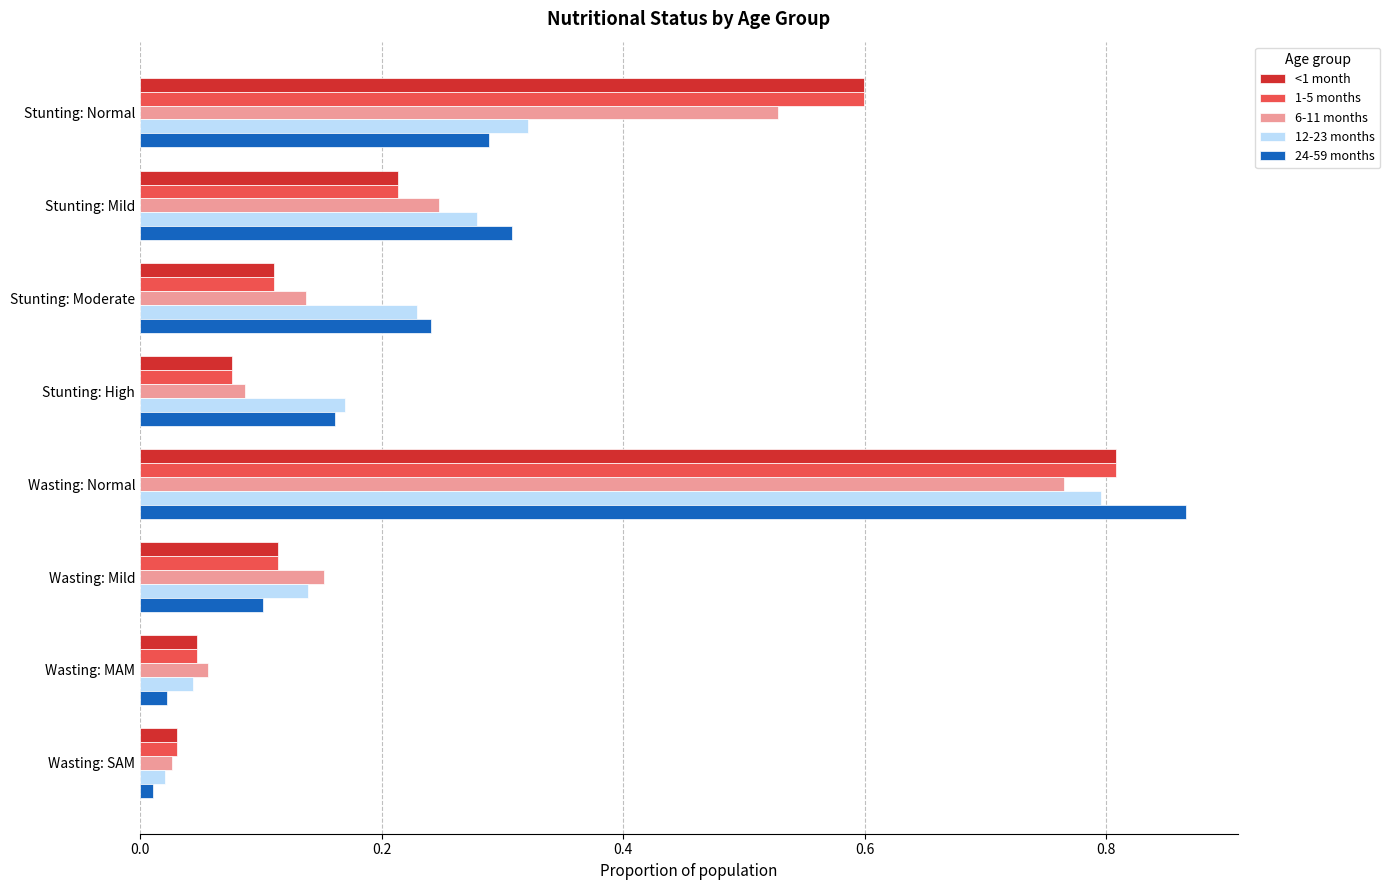

What is the difference between the maximum and minimum values in the 6-11 months series?

0.7